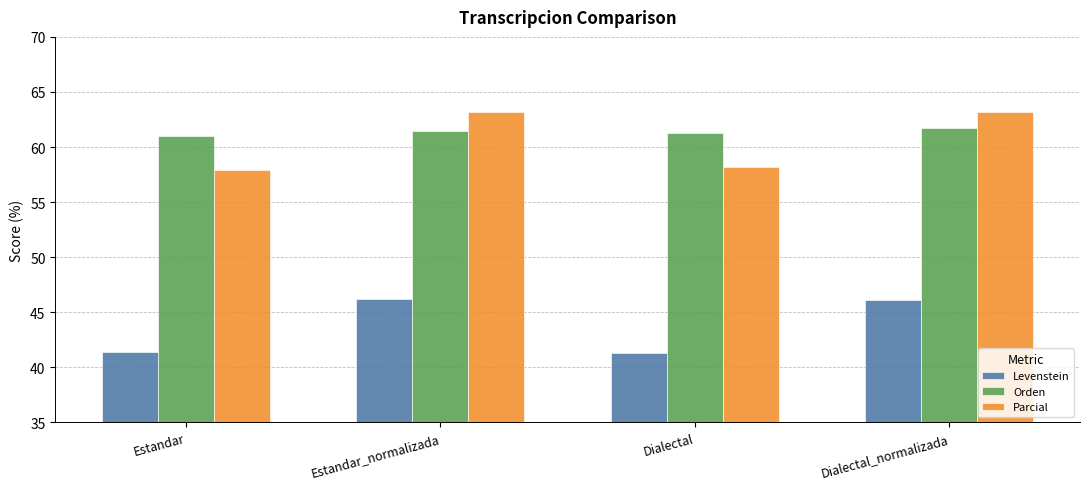

List the series in order of their peak value, highest first.

Parcial, Orden, Levenstein